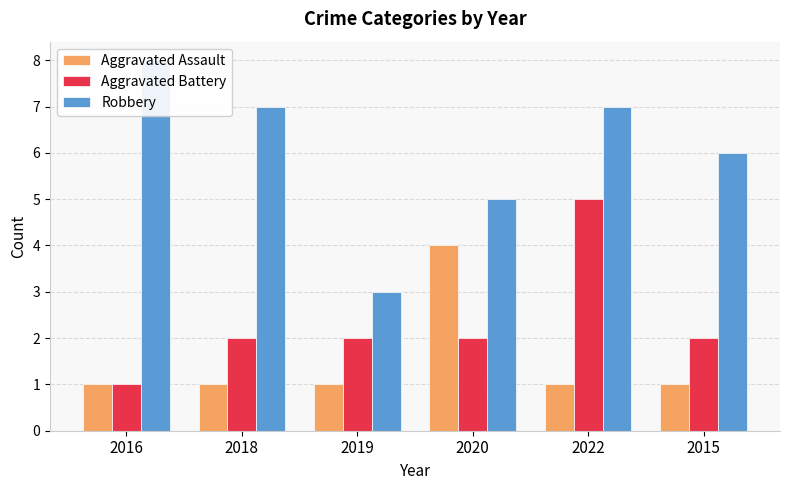

At which label is Aggravated Battery closest to 3?

2018